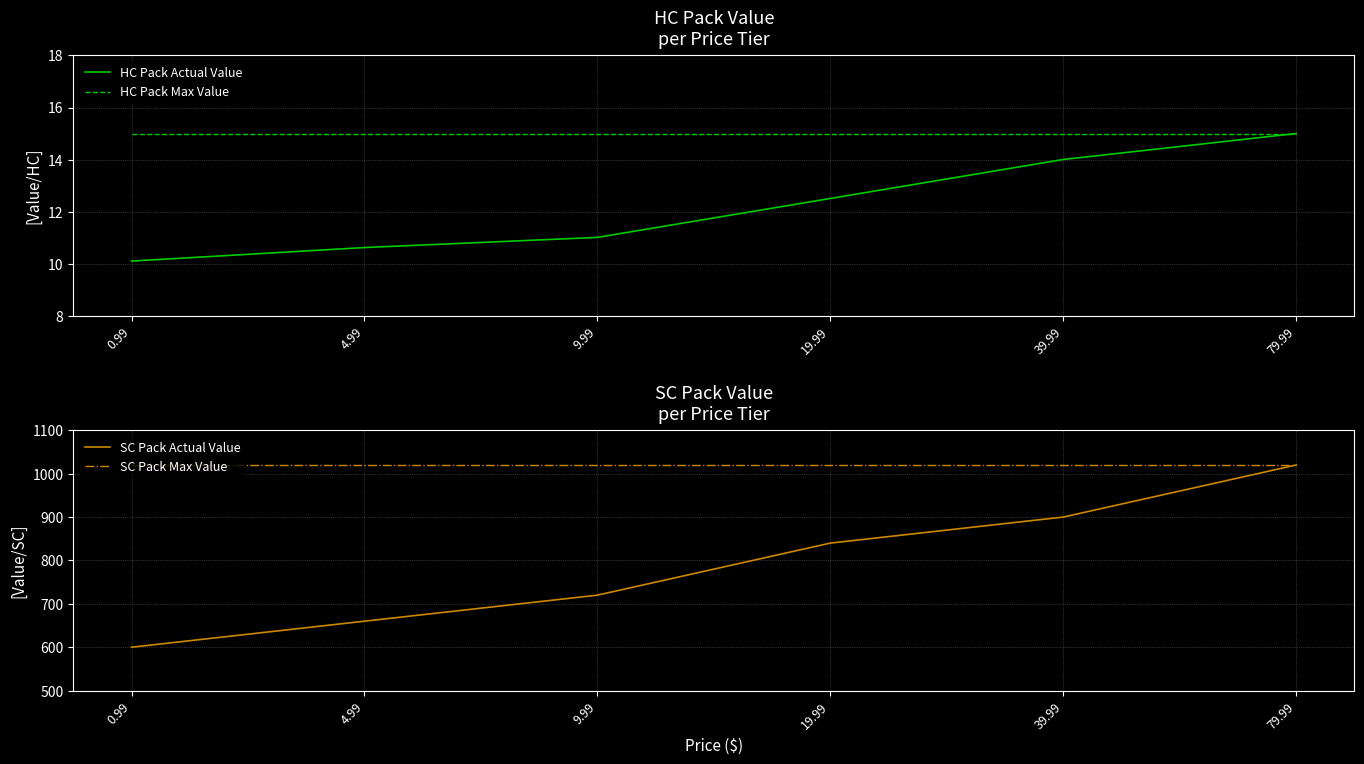

The value of SC Pack Max Value at 4.99 is 1020.0. True or false?

True